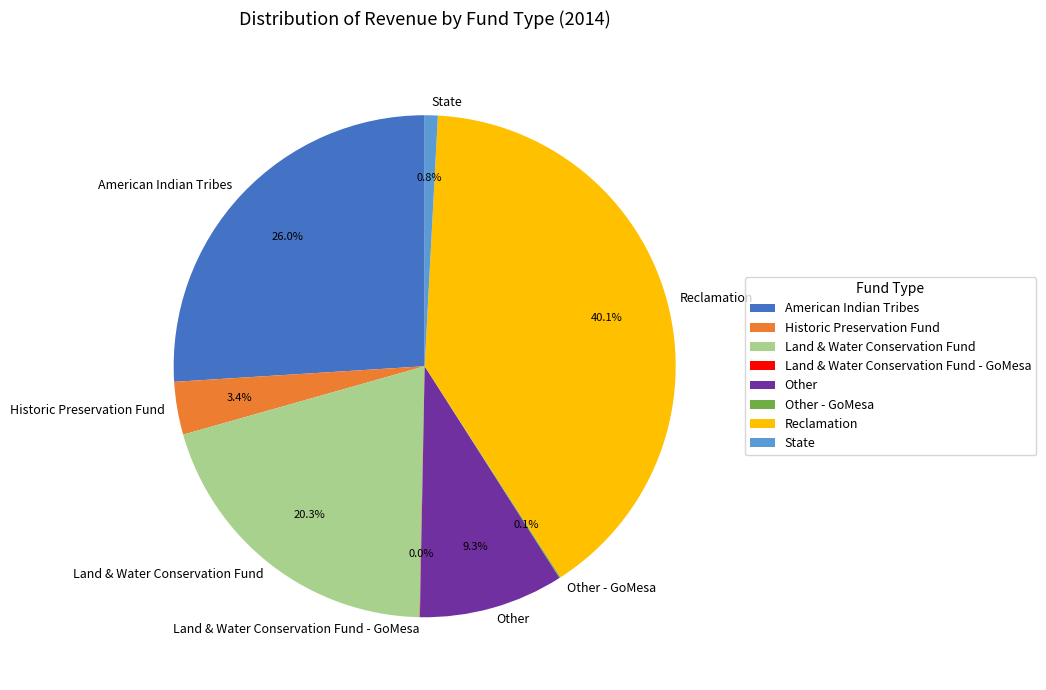

To the nearest percent, what percentage of the pie is American Indian Tribes?

26%